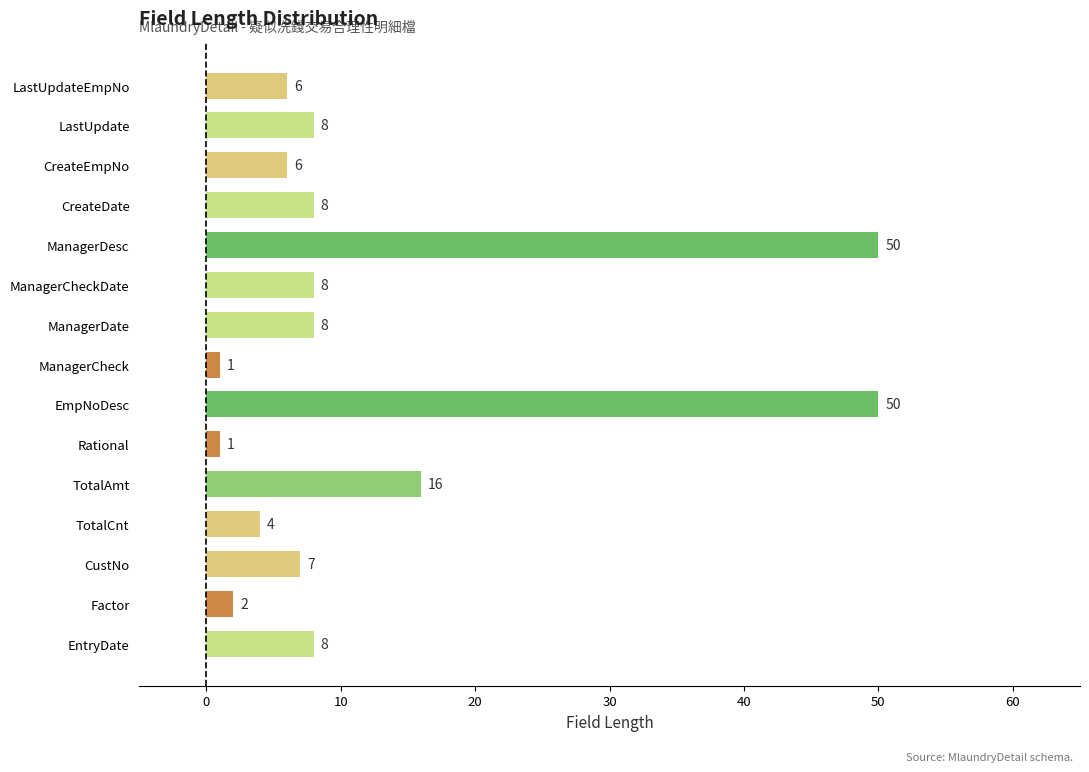

What is the difference between the maximum and second lowest values?

49